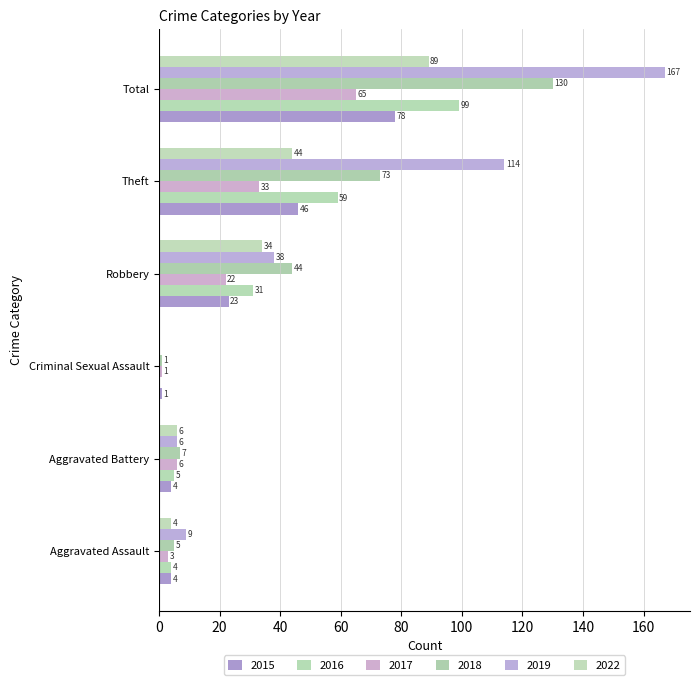

Which series has the largest total across all categories?

2019